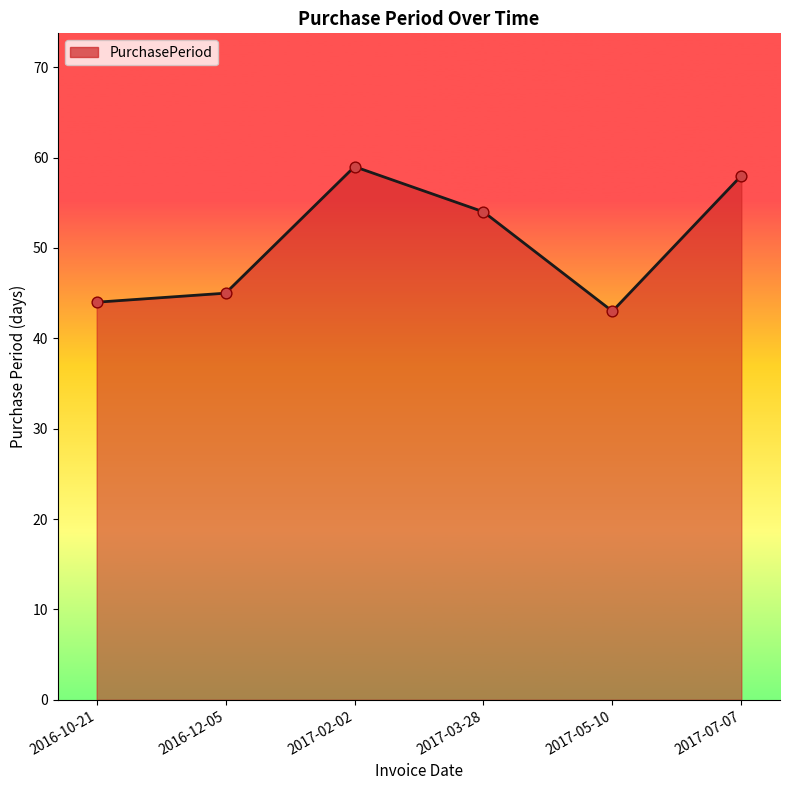

Which has a higher value, 2017-07-07 or 2016-12-05?

2017-07-07